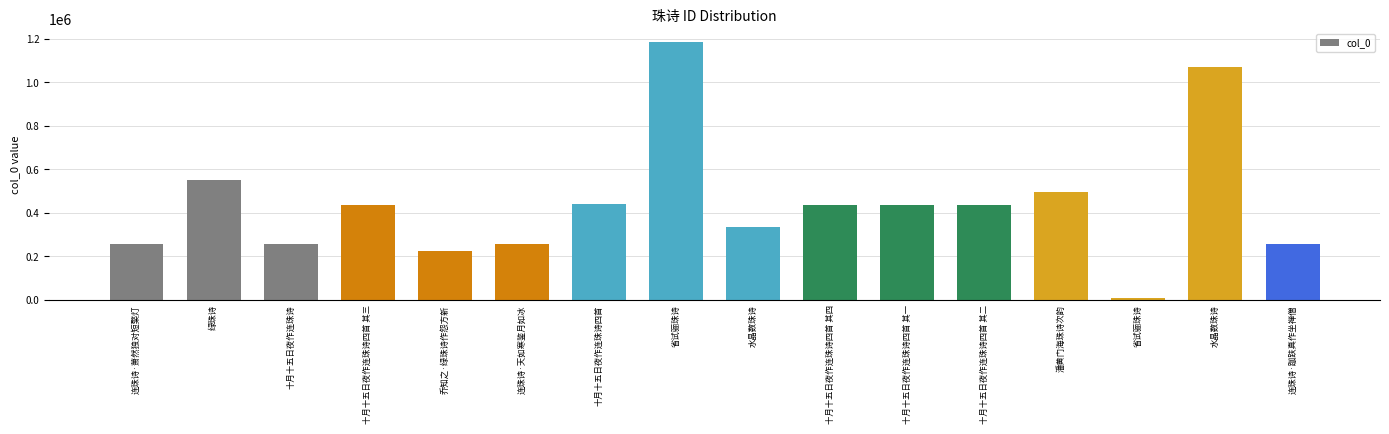

How many distinct data groups are displayed?

1